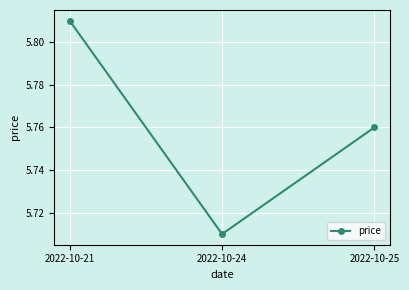

What is the ratio of the value at 2022-10-24 to the value at 2022-10-21?

1.0